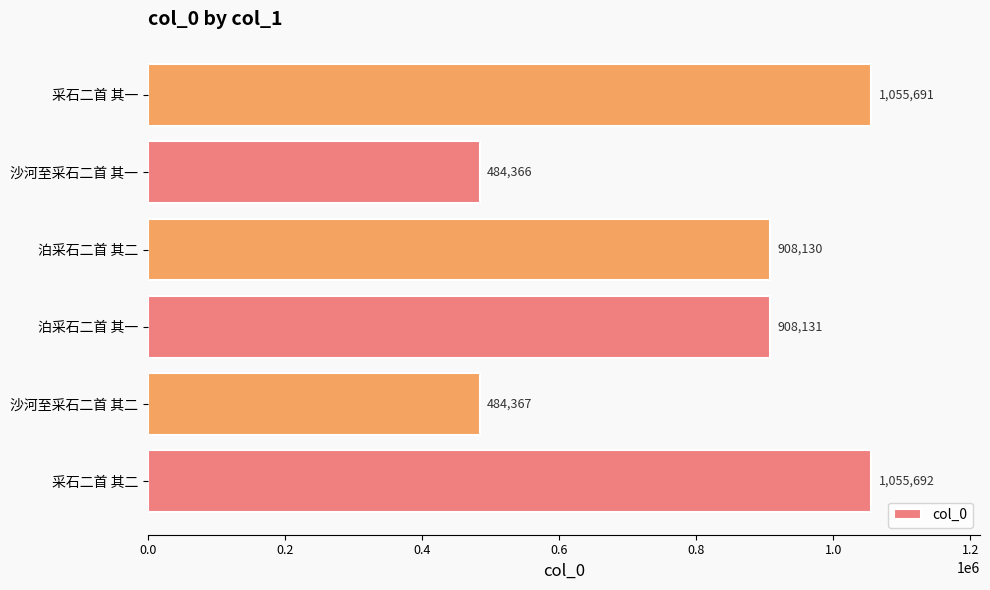

At which label is the value closest to 770029?

泊采石二首 其二